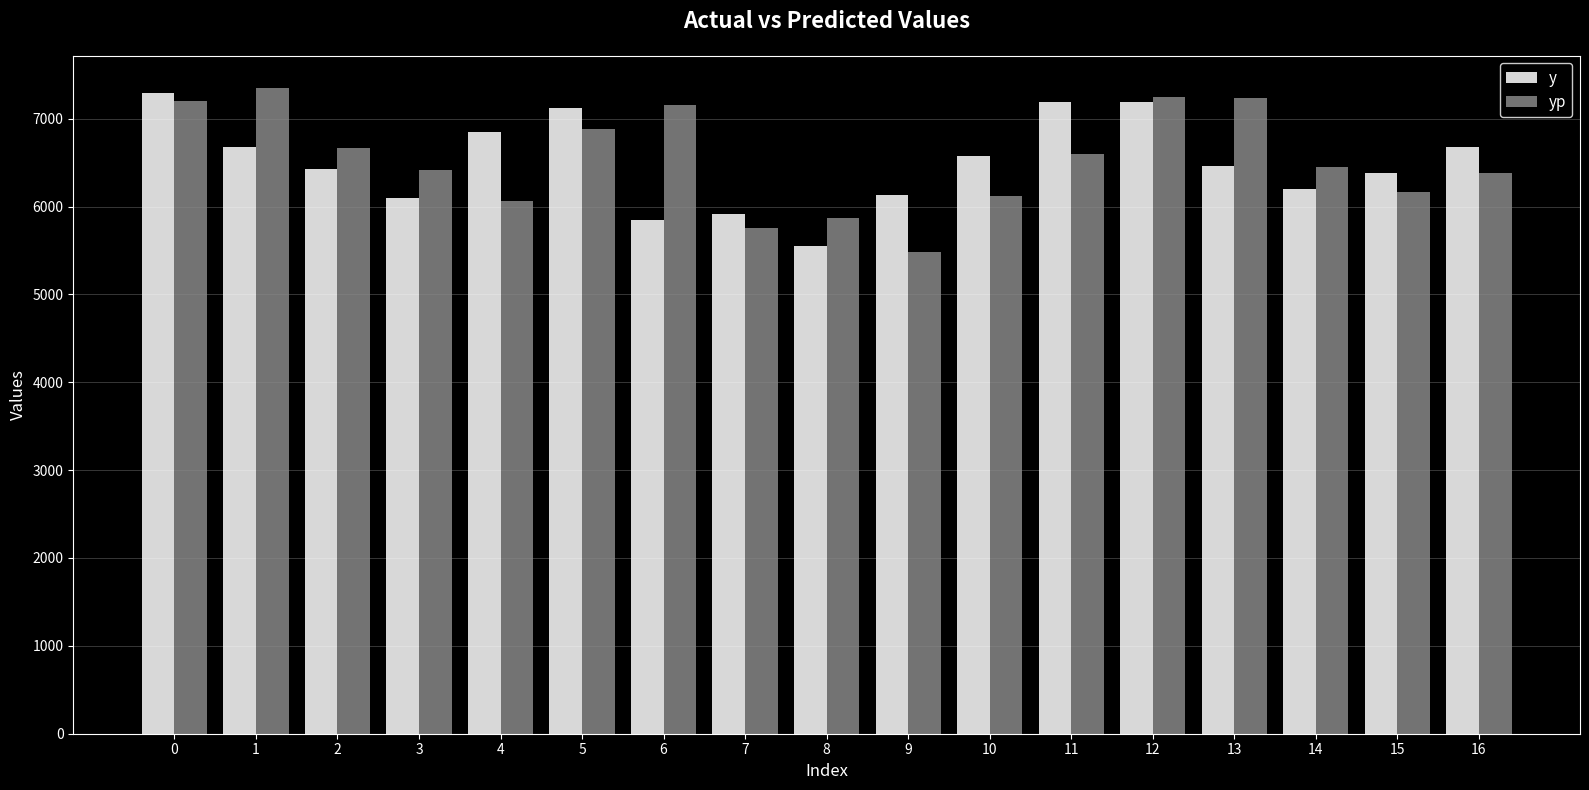

What value does the yp series have at 16?

6376.9